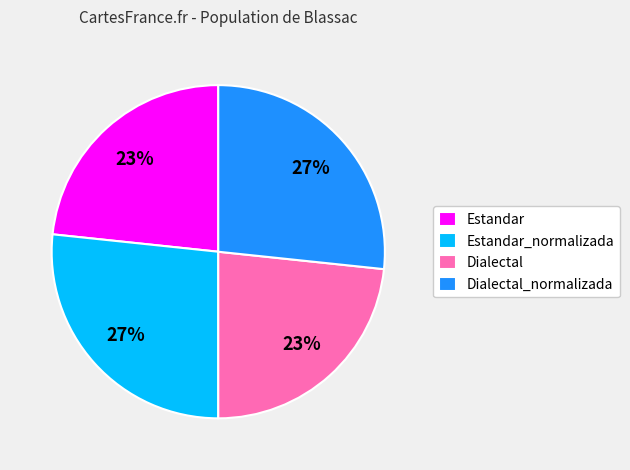

To the nearest percent, what portion does Dialectal represent?

23%